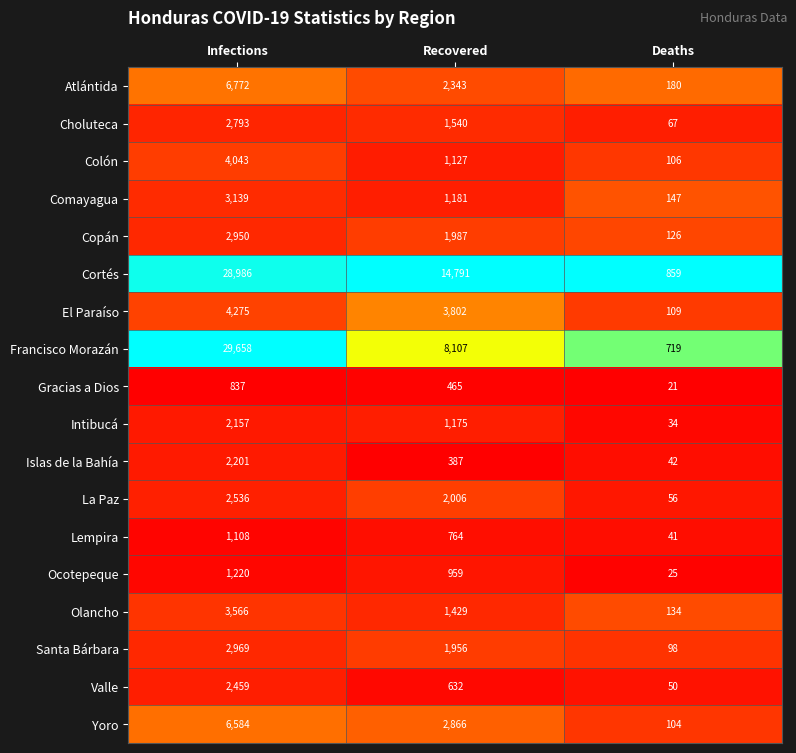

What value does the Islas de la Bahía series have at Recovered?

387